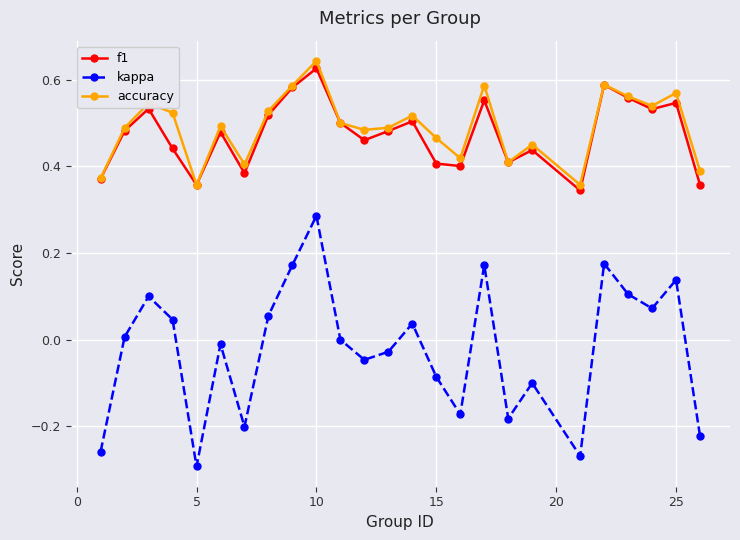

How many series are shown in this chart?

3